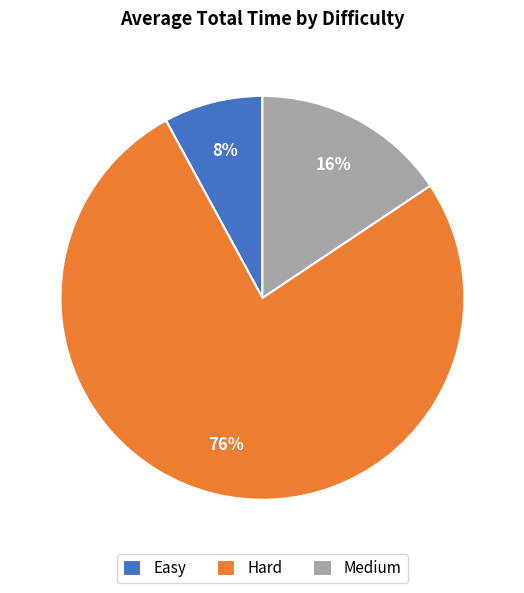

Which slice is the largest?

Hard